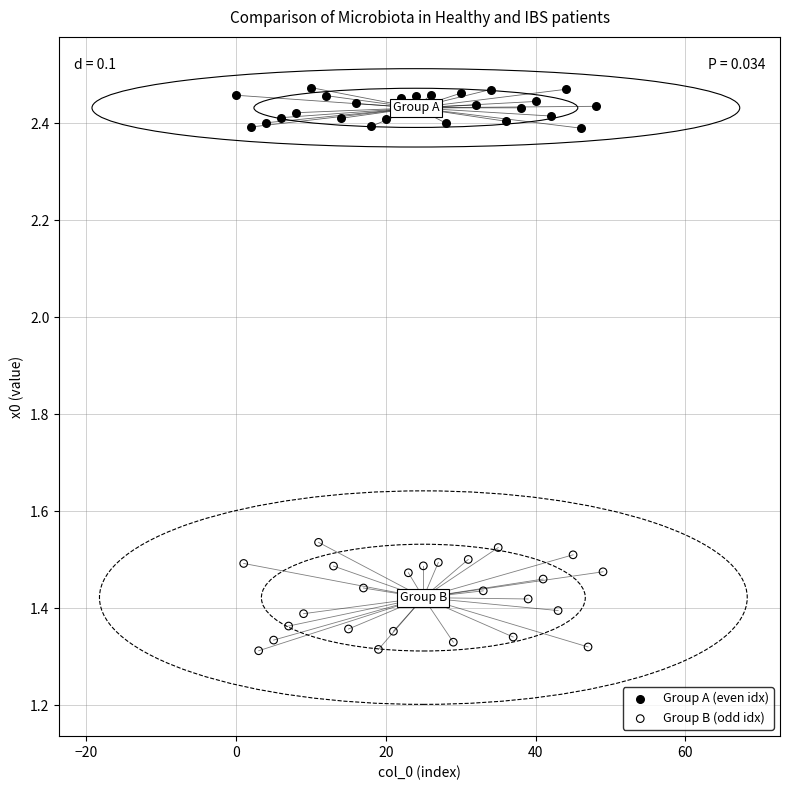

Which series contains the highest Y value?

Group A (even idx)